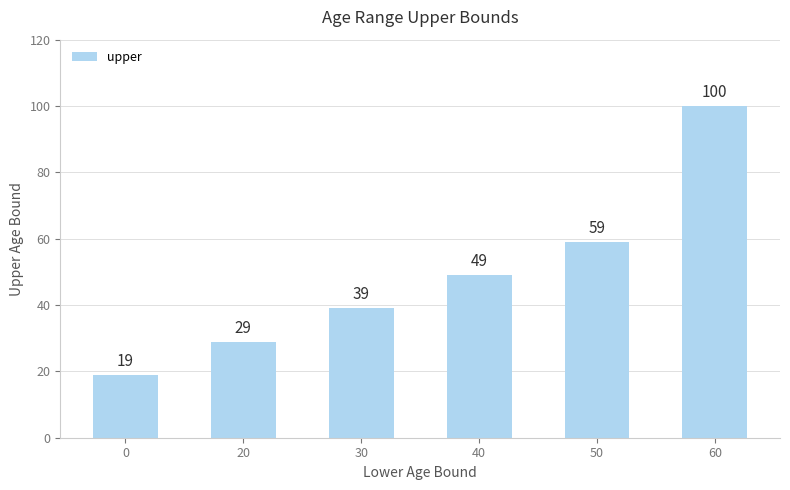

True or false: the data shows 59 at 50.

True